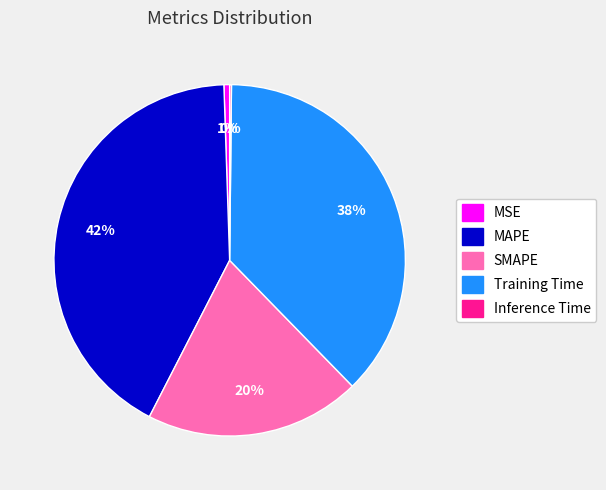

Which slice is the largest?

MAPE